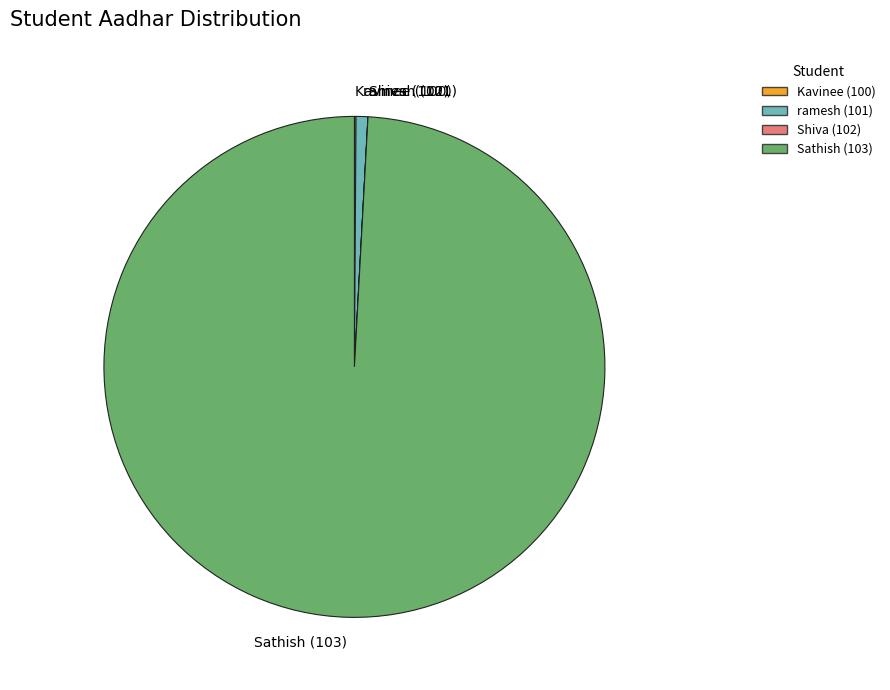

Is there any slice that represents more than half of the pie?

Yes